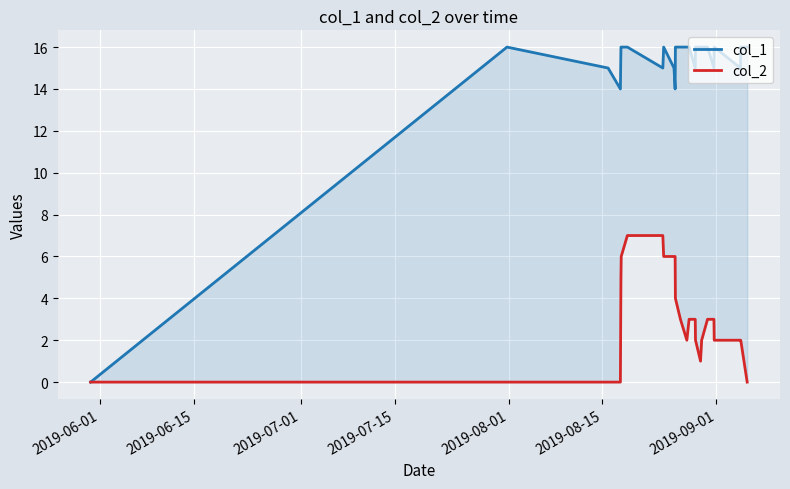

How many values in col_2 are above zero?

20